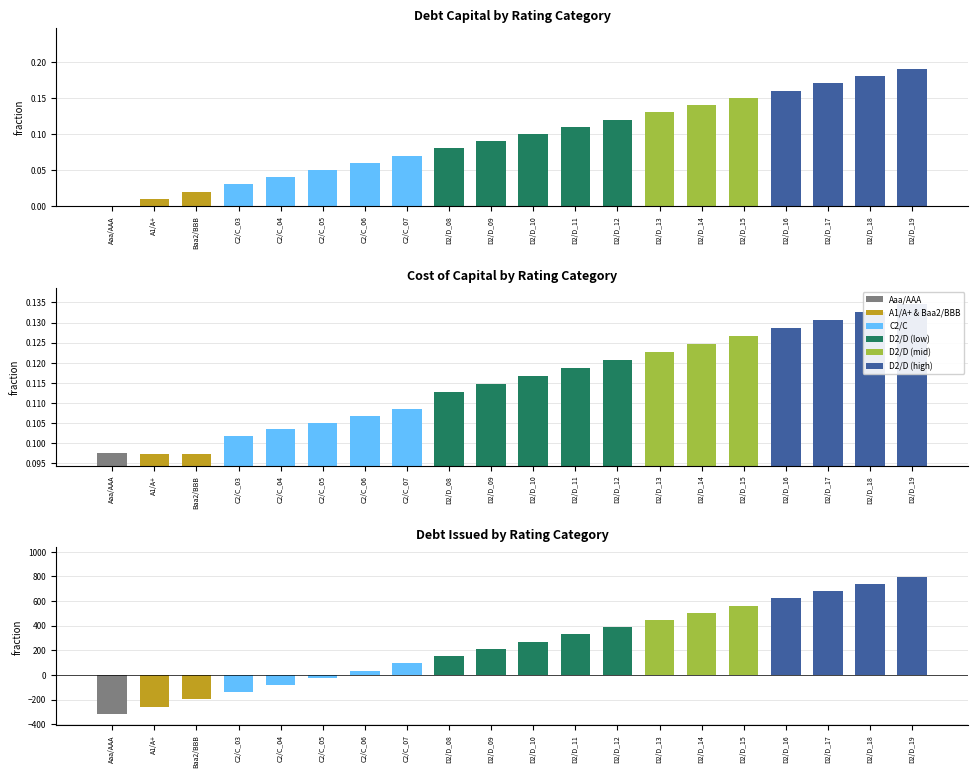

Is the value of cost_capital at D2/D_08 greater than the value of debt_issued (pos) at D2/D_08?

No